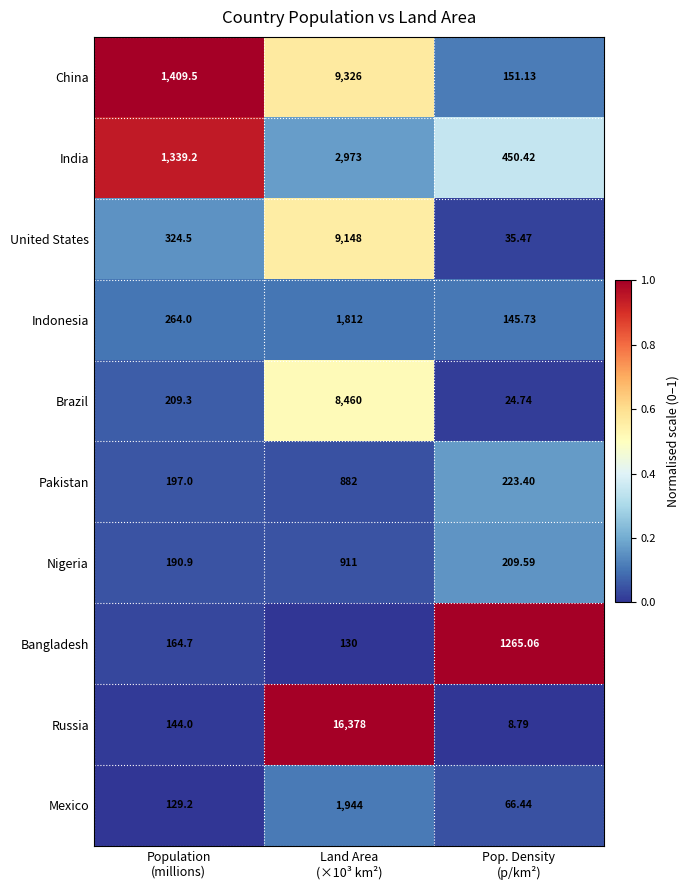

What is the greatest value displayed?

16378.0